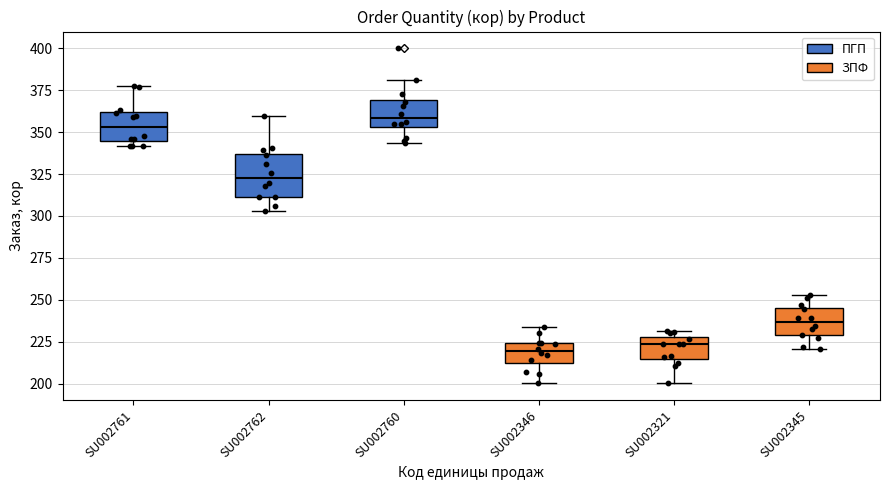

Where does the upper whisker of the box for SU002762 end on the y-axis? The values are not printed on the chart, so give them approximately, as read against the axis.

360